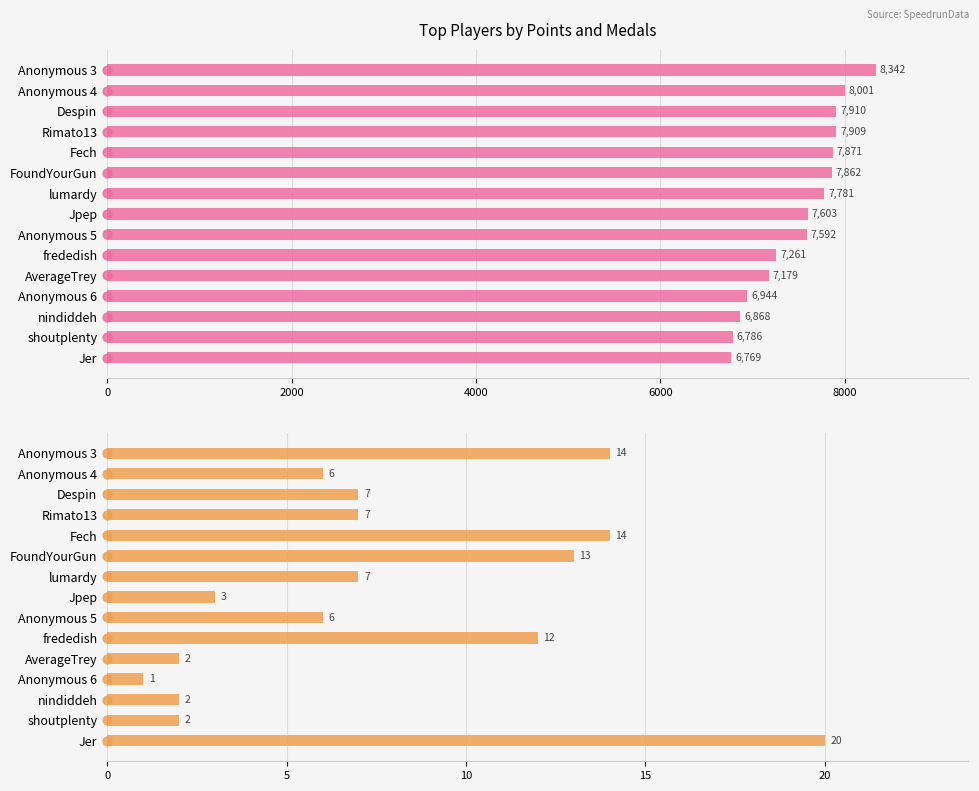

What is the total value across all series at lumardy?

7788